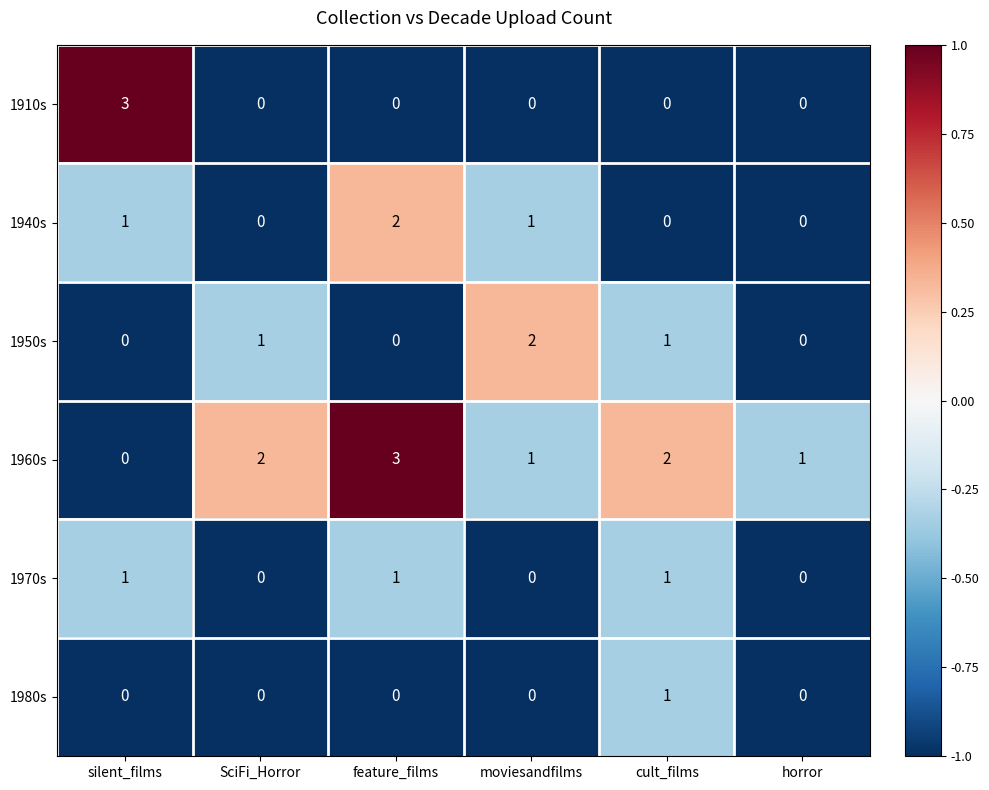

Is the value of 1970s at moviesandfilms greater than the value of 1960s at feature_films?

No